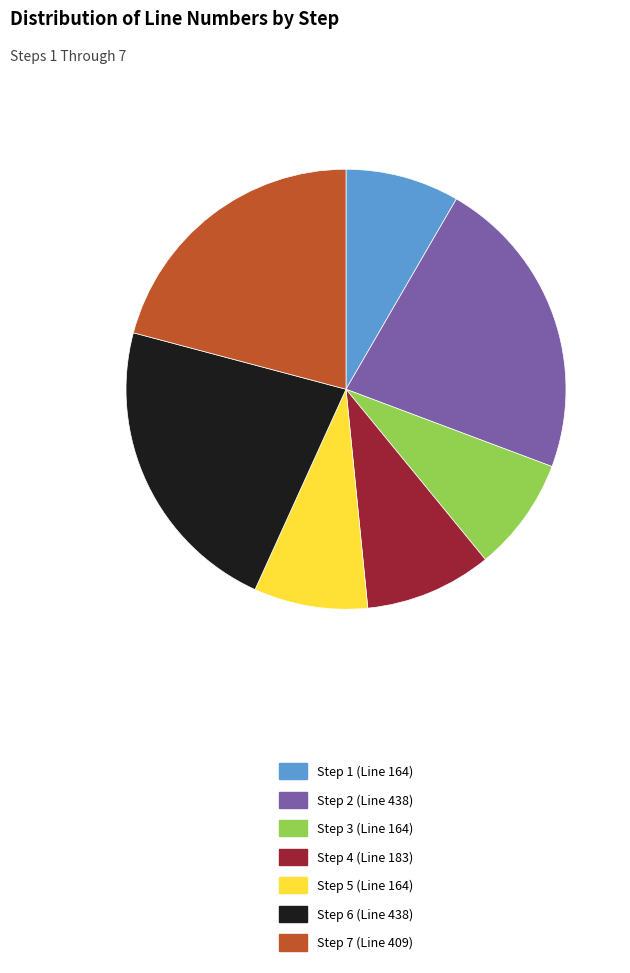

What is the ratio of the value at Step 5 (Line 164) to the value at Step 7 (Line 409)?

0.4